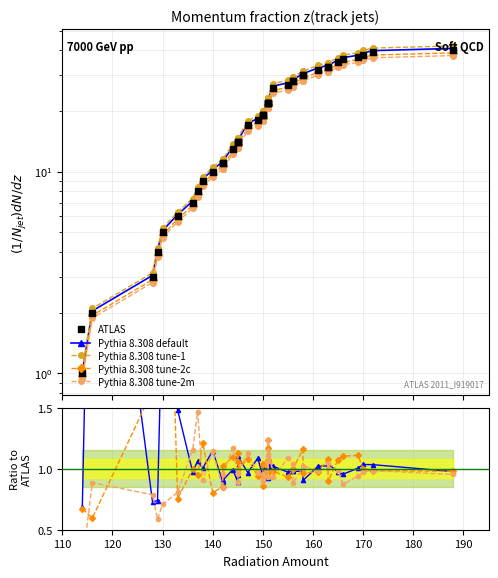

Is the value of ATLAS at 14 greater than the value of Pythia 8.308 tune-2c at 33?

Yes